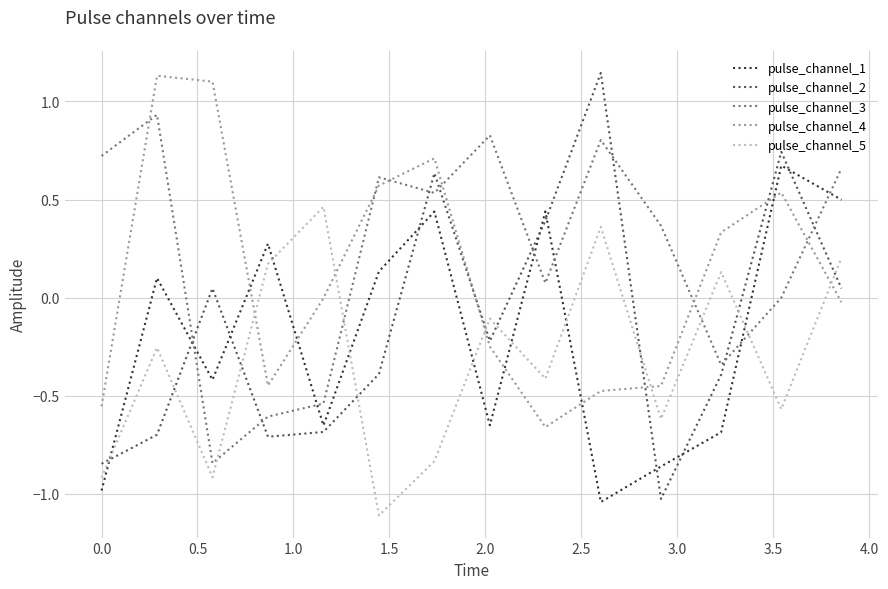

Which series ends up on top after the final intersection of pulse_channel_4 and pulse_channel_1?

pulse_channel_1